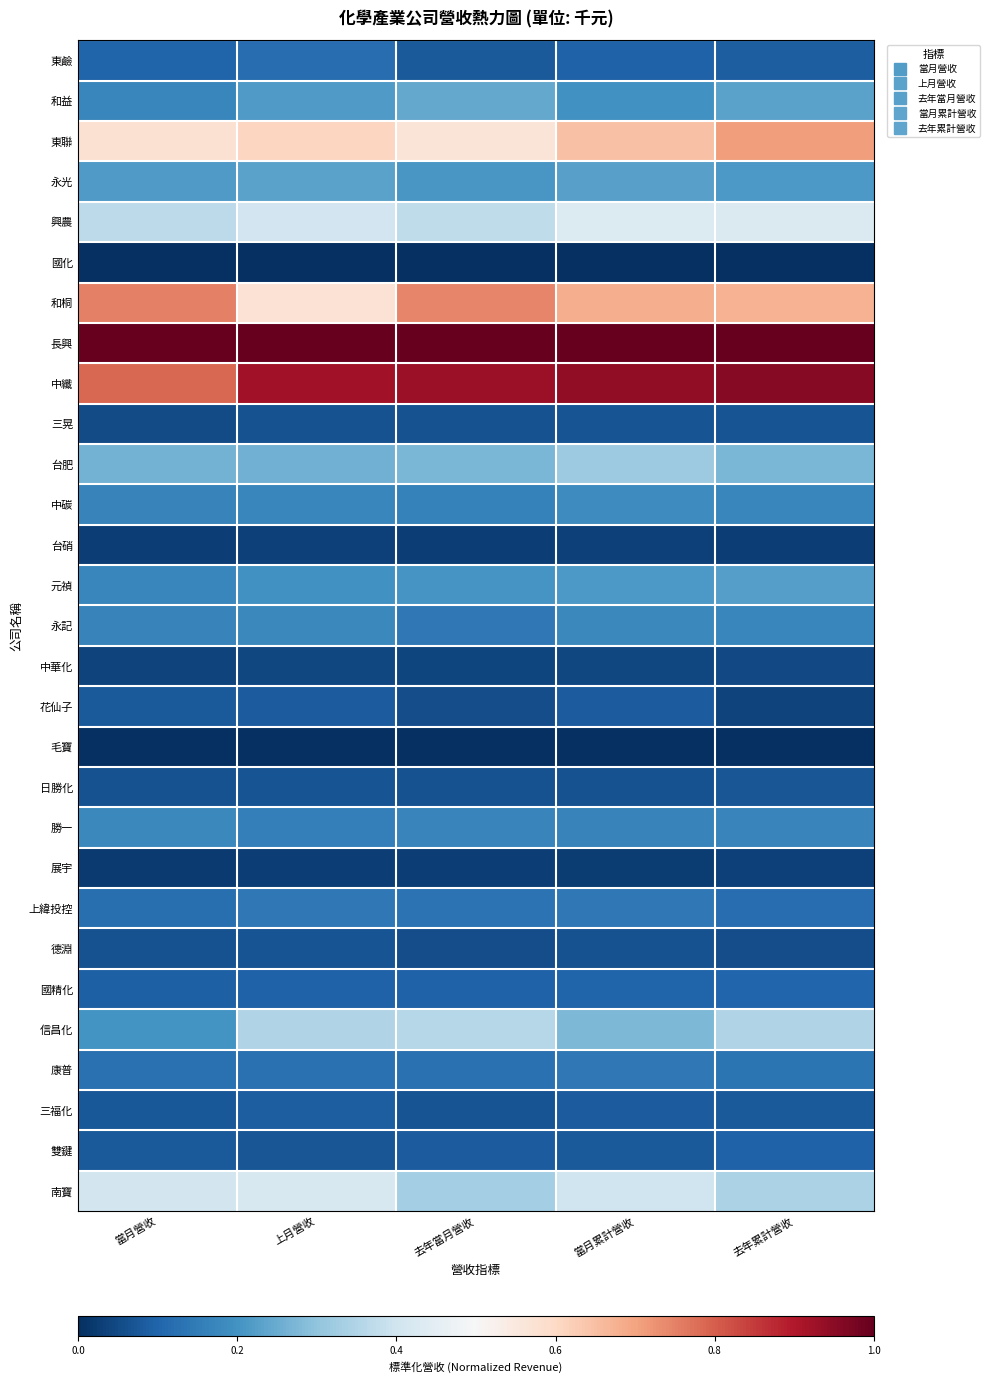

At 當月營收, list the series in order from smallest to largest.

國化, 毛寶, 展宇, 台硝, 中華化, 三晃, 德淵, 日勝化, 三福化, 雙鍵, 花仙子, 國精化, 東鹼, 上緯投控, 康普, 中碳, 永記, 和益, 元禎, 勝一, 信昌化, 永光, 台肥, 興農, 南寶, 東聯, 和桐, 中纖, 長興